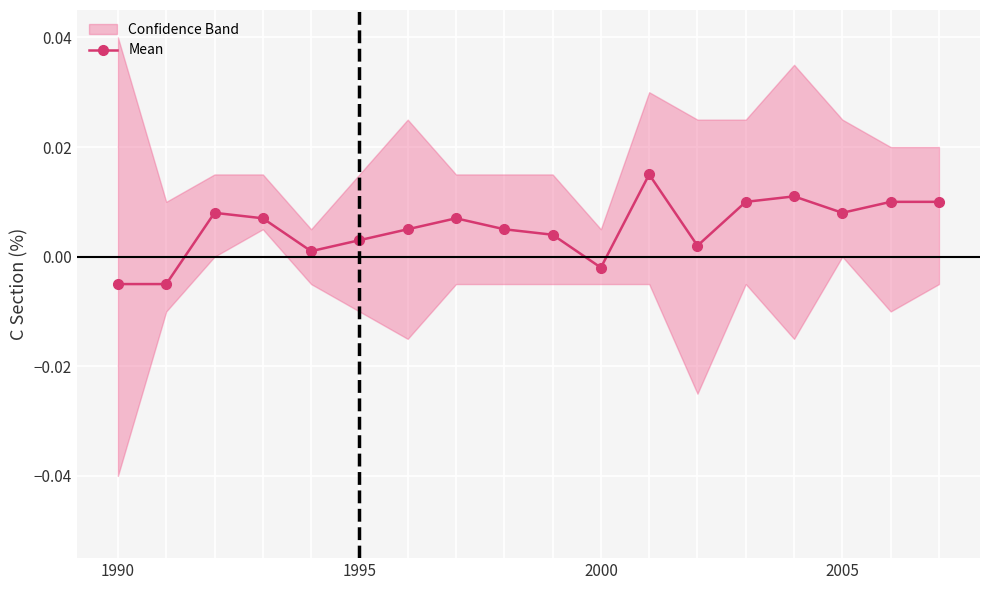

How many points are higher than both their immediate neighbors (excluding endpoints)?

4